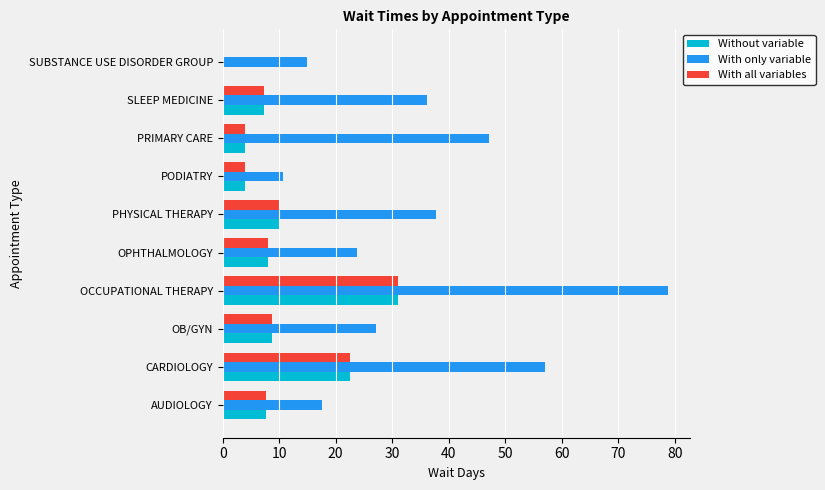

What are all the series names shown in the legend?

Without variable, With only variable, With all variables